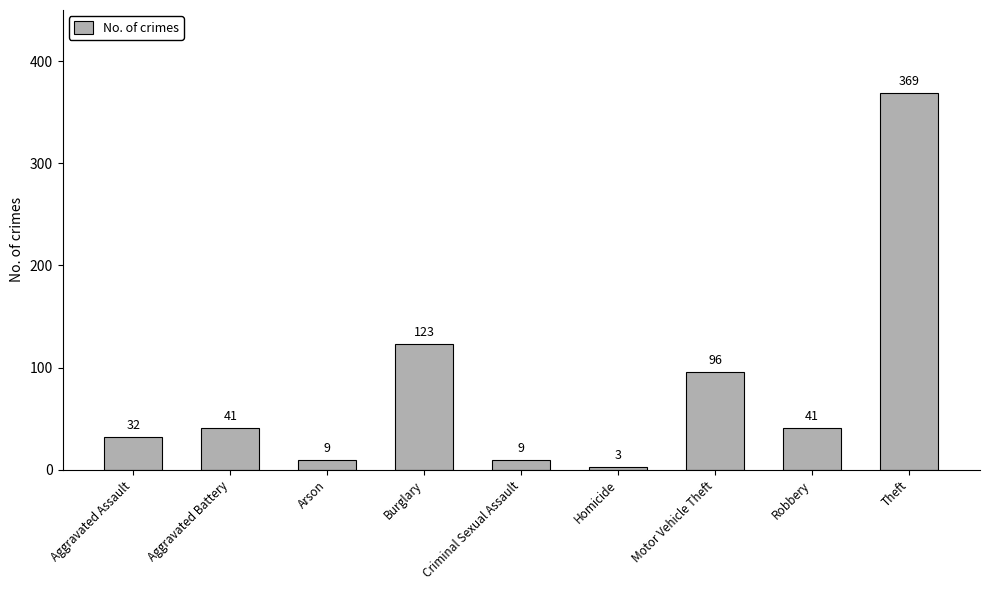

What is the ratio of the value at Robbery to the value at Theft?

0.1